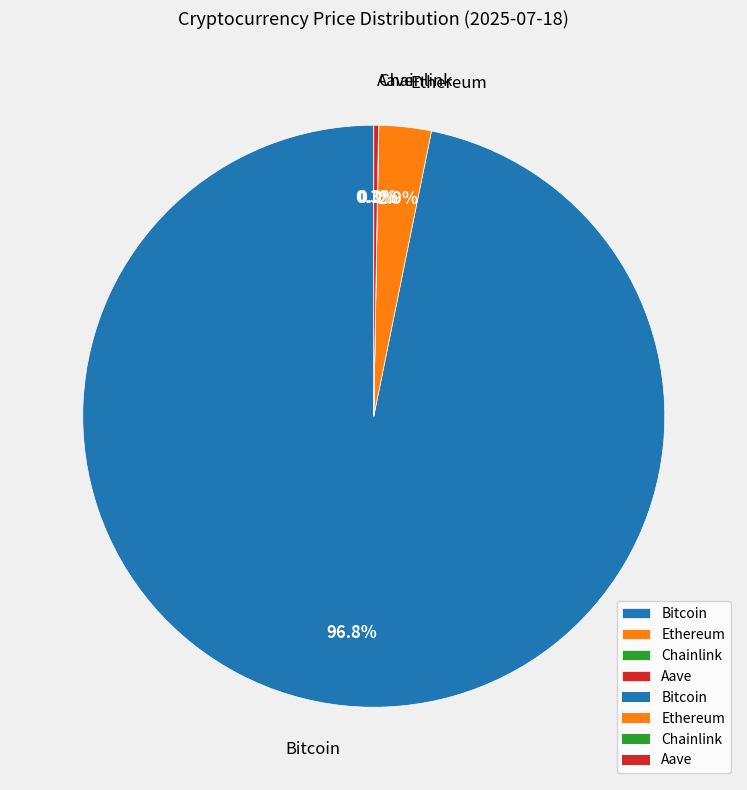

Does any single category account for the majority?

Yes